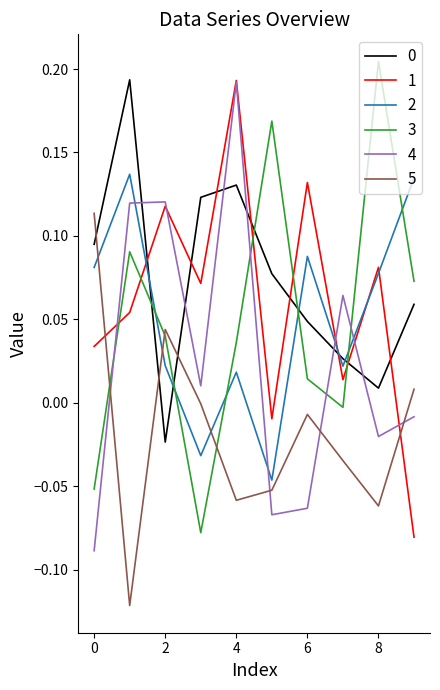

Is this an area chart (filled region under the line)?

No